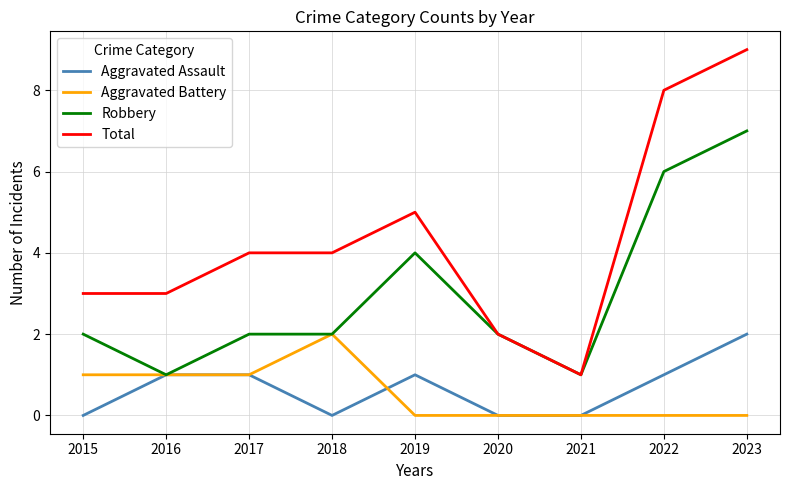

At 2022, list the series in order from smallest to largest.

Aggravated Battery, Aggravated Assault, Robbery, Total